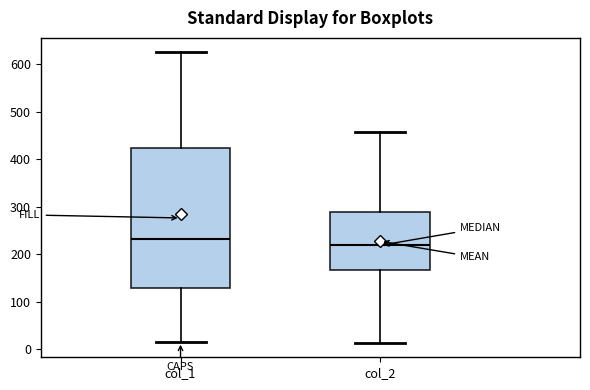

Where is the upper edge of the box for col_1 on the y-axis? The values are not printed on the chart, so give them approximately, as read against the axis.

420